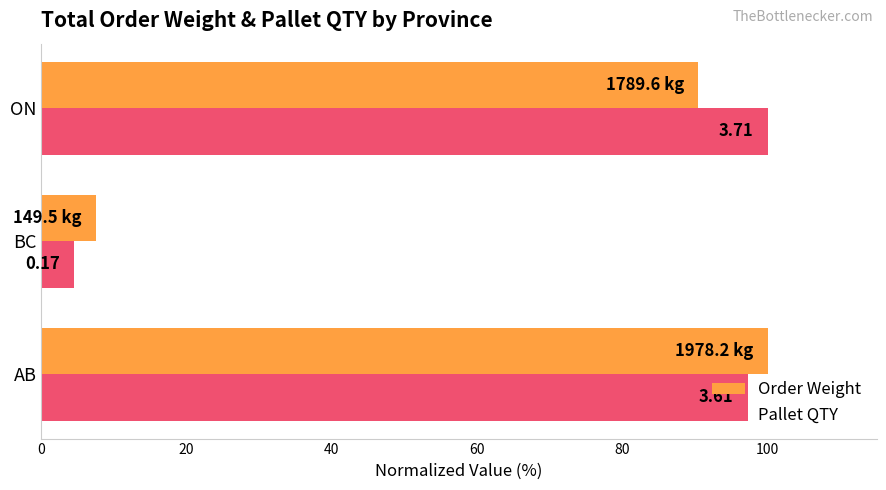

What are all the series names shown in the legend?

Order Weight, Pallet QTY